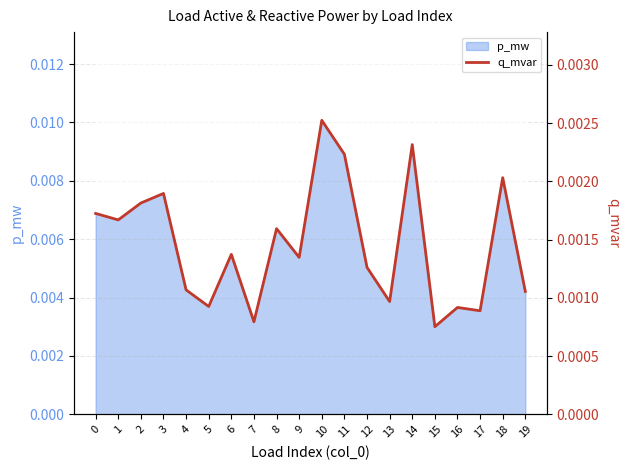

How many categories are shown in the chart?

20